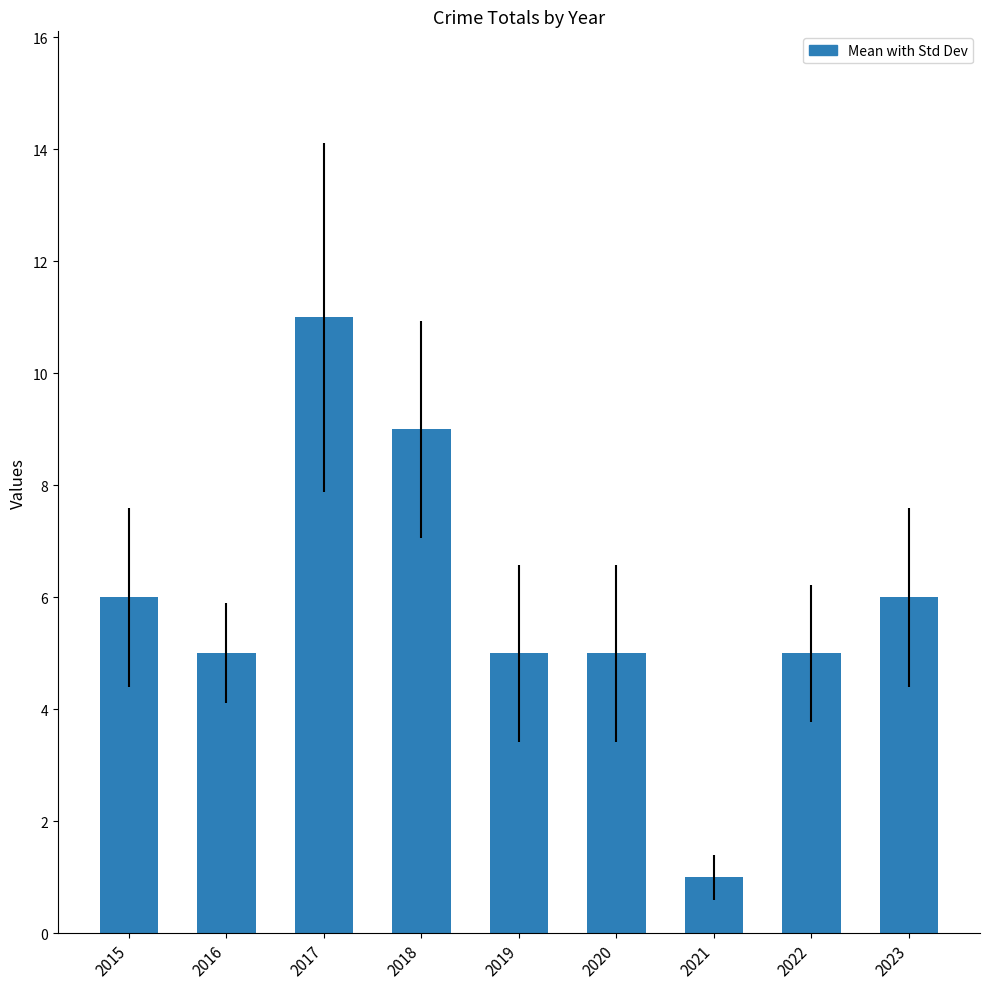

What is the value of the 3rd bar from the left?

11